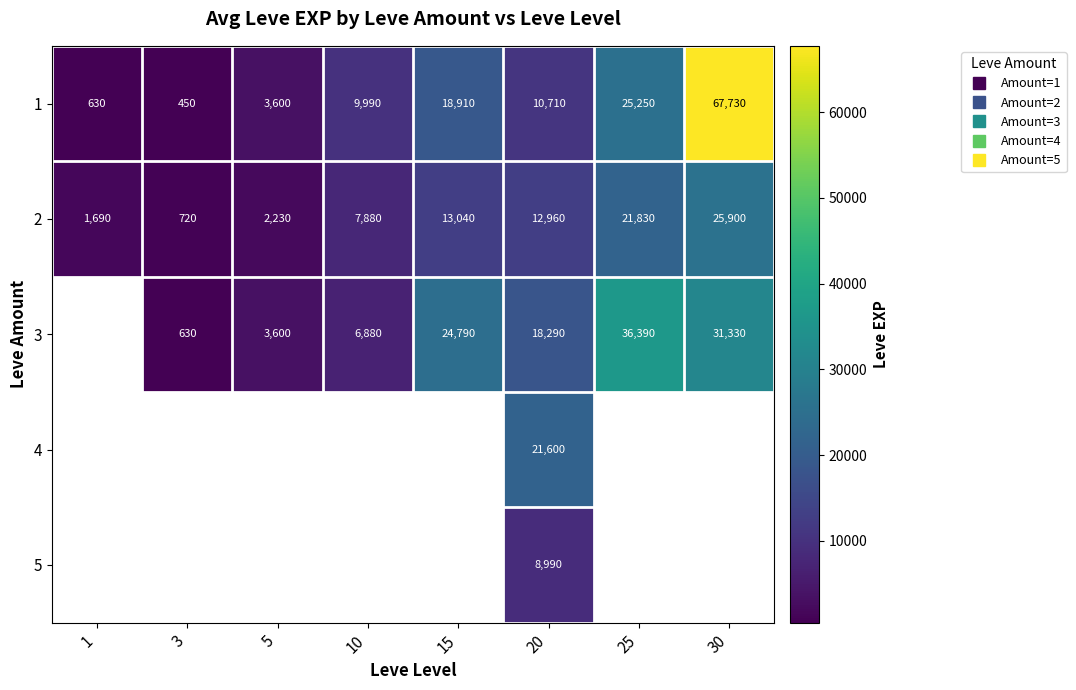

What is the spread (max minus min) of values at 25?

14560.0